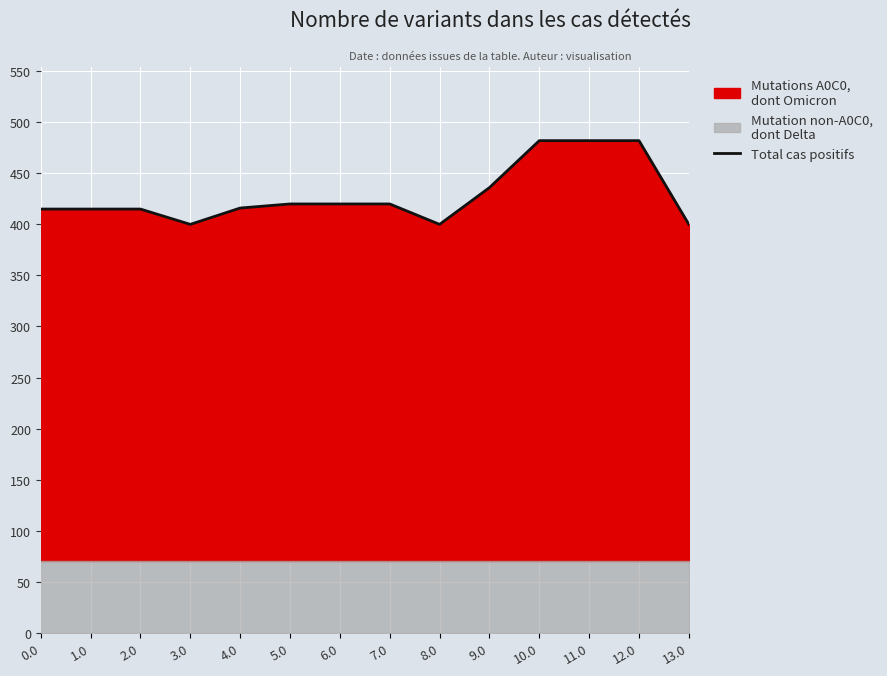

The value at 0.0 is 415.0. True or false?

True